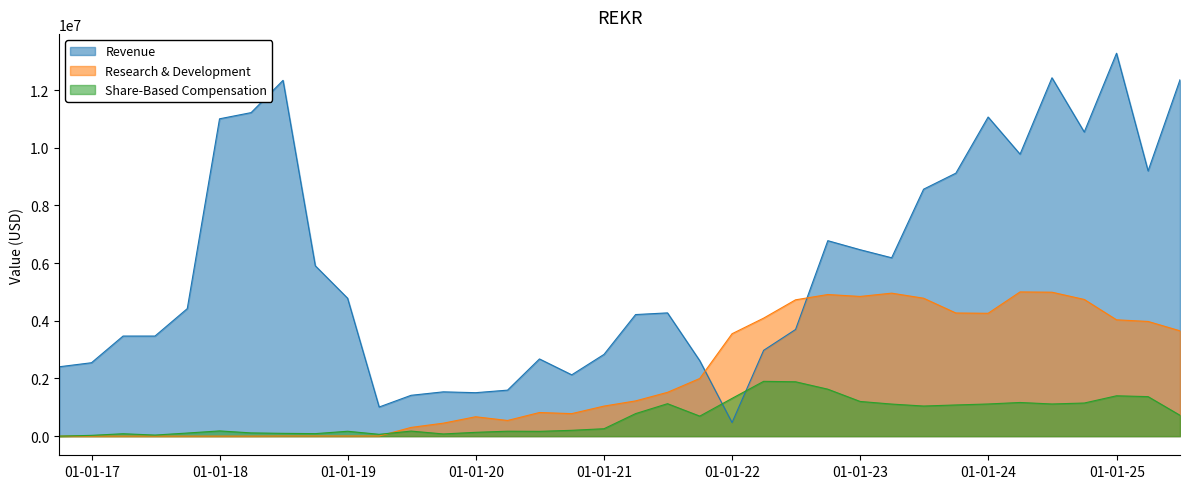

At which category does the chart reach its minimum across all series?

2016-09-30